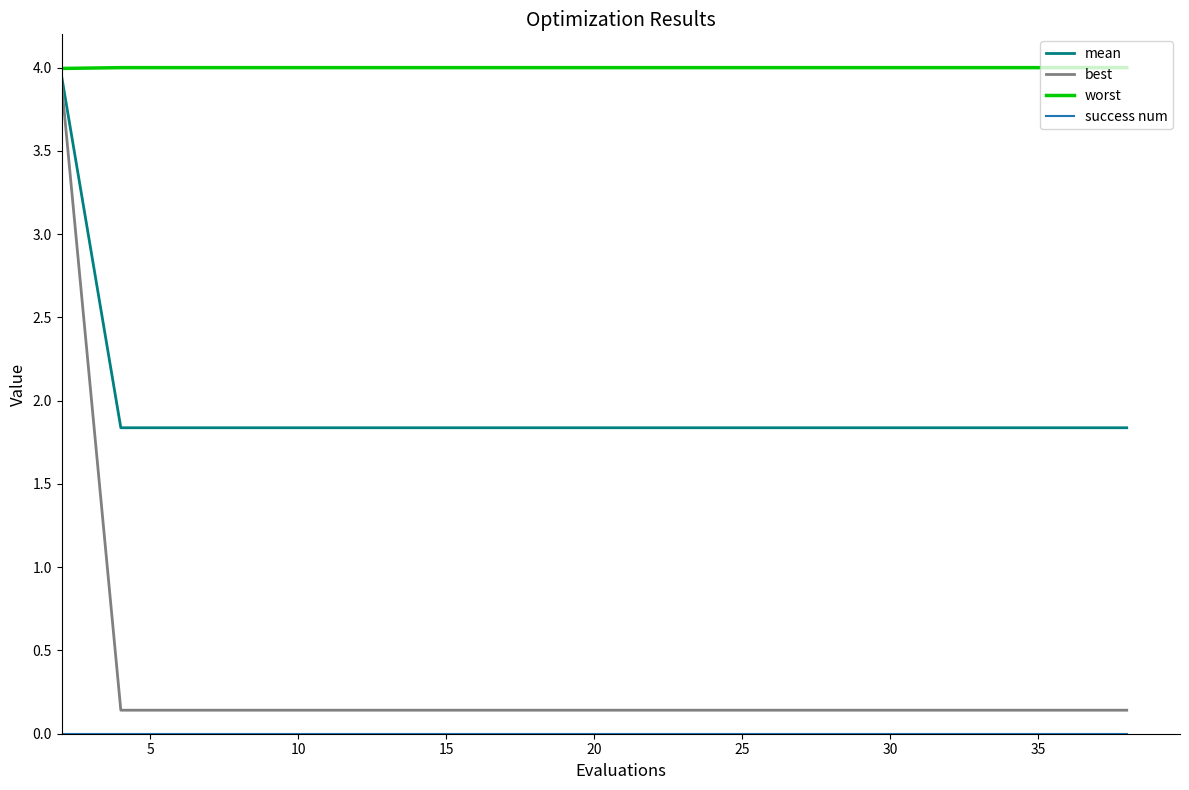

Which series has the largest total across all categories?

worst